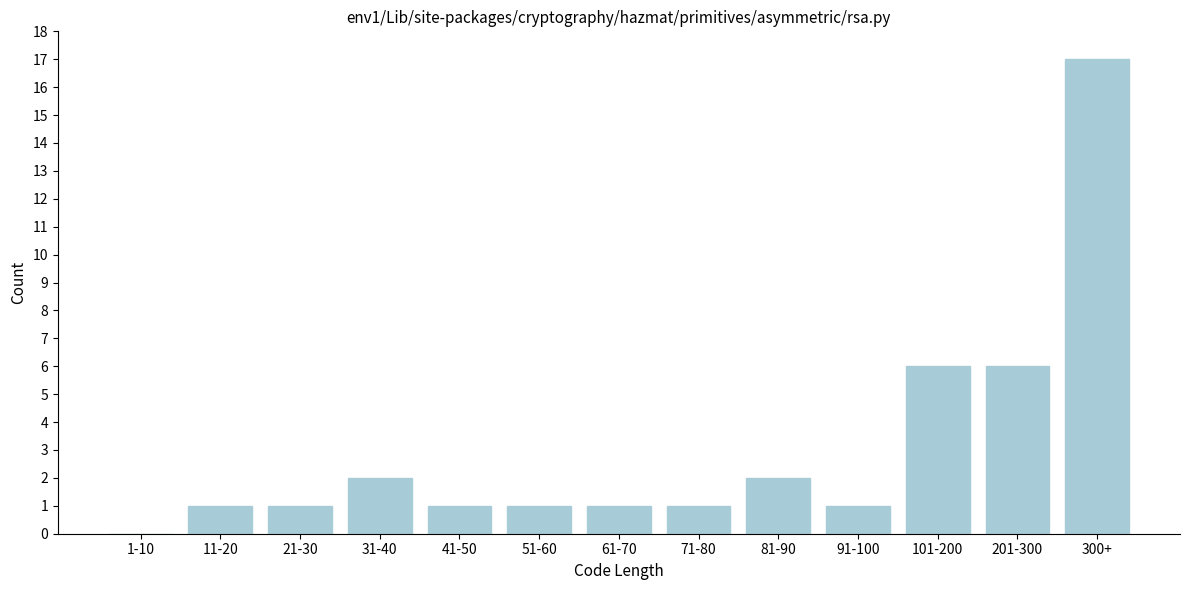

Reading left to right, transcribe all the data shown in this chart.

1-10=0	11-20=1	21-30=1	31-40=2	41-50=1	51-60=1	61-70=1	71-80=1	81-90=2	91-100=1	101-200=6	201-300=6	300+=17